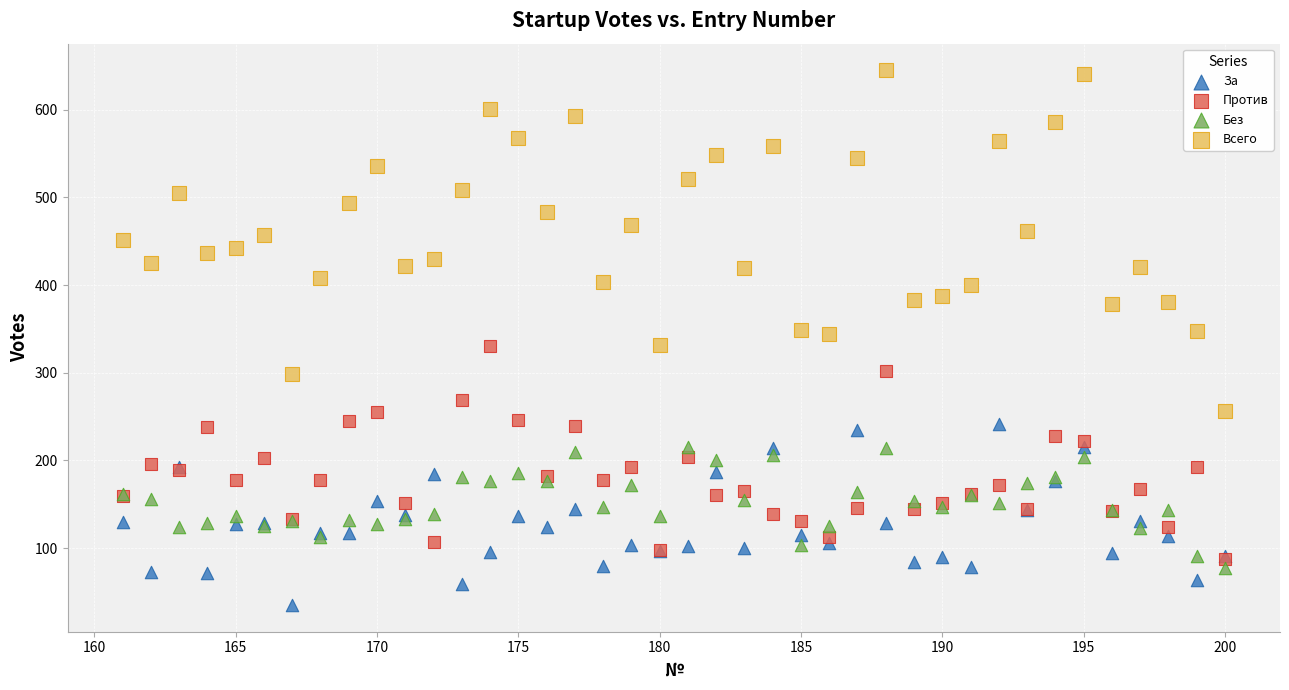

What are all the series names shown in the legend?

За, Против, Без, Всего